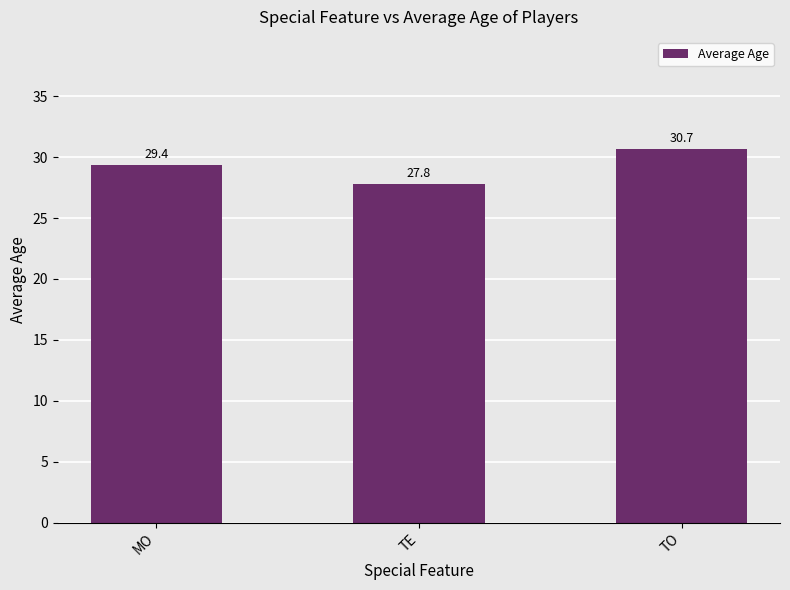

What position from the right is TO?

1